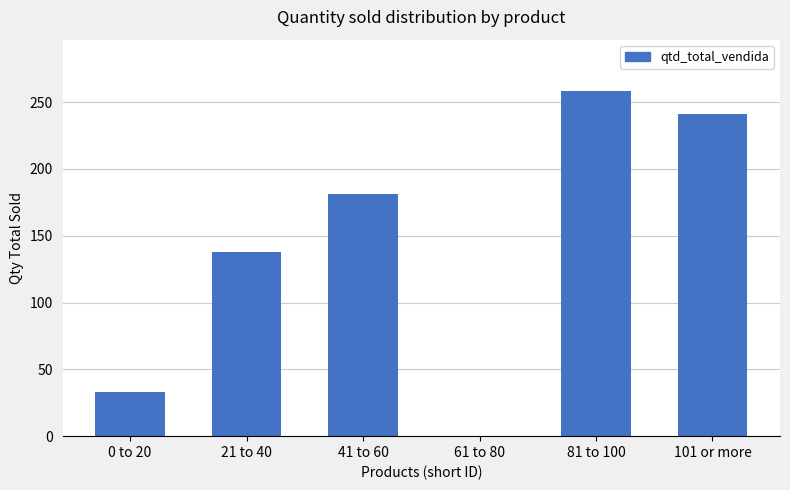

What is the change in value from 61 to 80 to 81 to 100?

+258